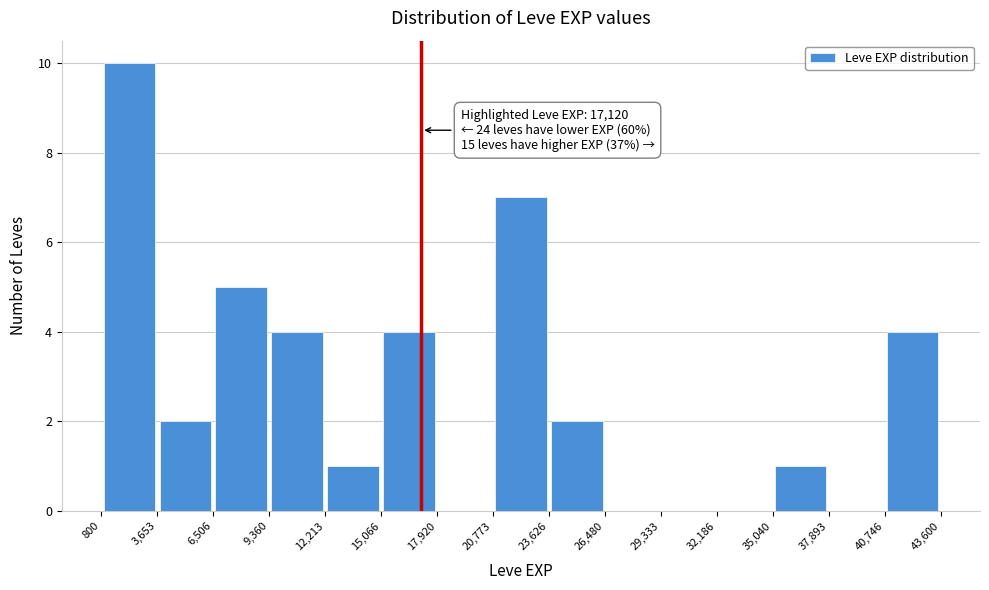

Over which range of the x-axis is the bar tallest?

800 to 3,653